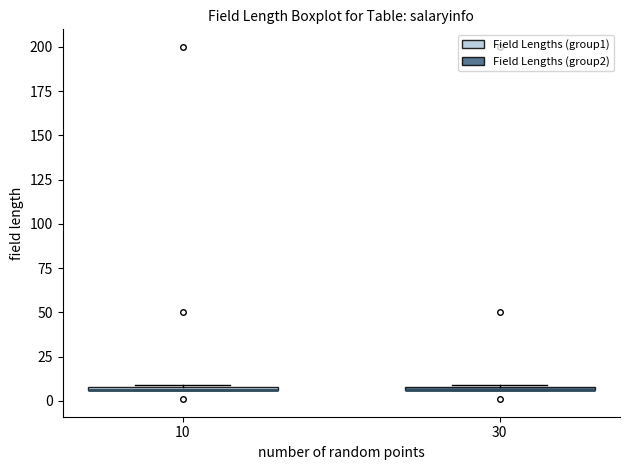

Where is the upper edge of the box at x = 30 on the y-axis? The values are not printed on the chart, so give them approximately, as read against the axis.

10